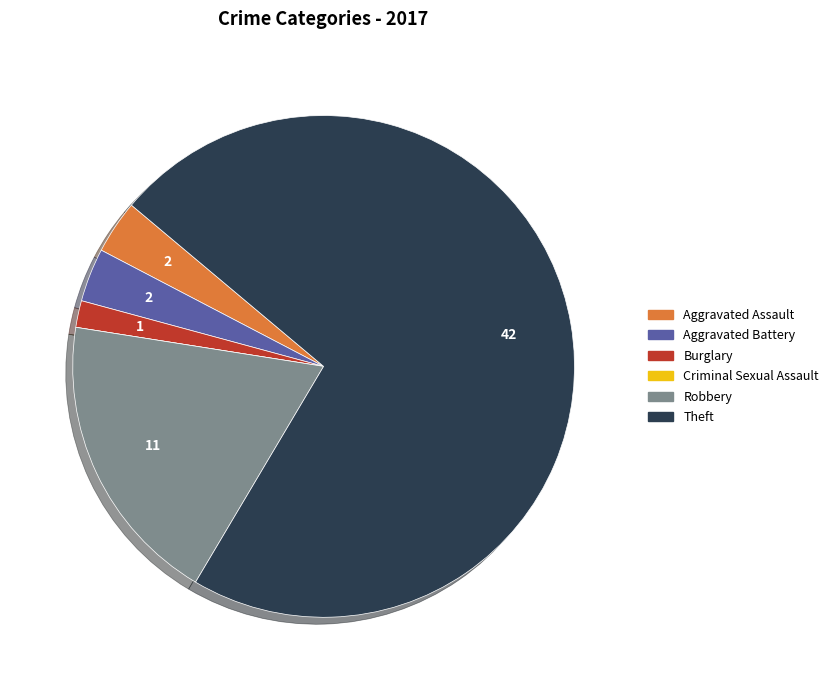

Is the sum of Theft and Aggravated Battery greater than half?

Yes